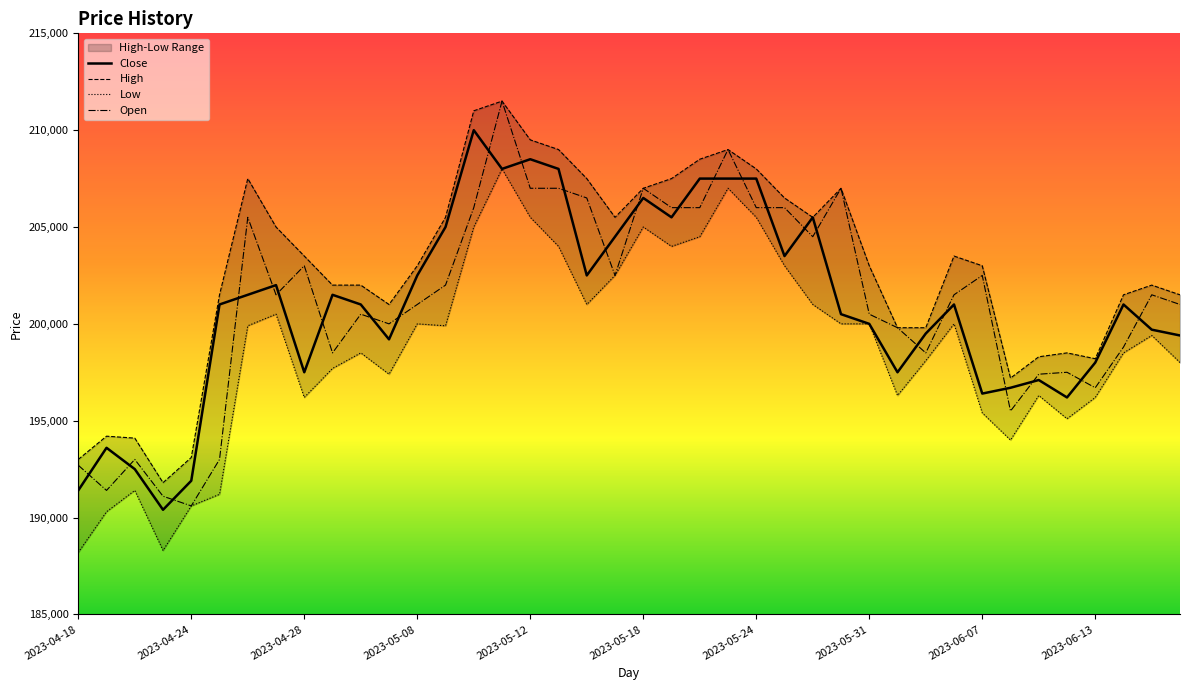

Rank the categories by Low value from lowest to highest.

2023-04-18, 2023-04-21, 2023-04-19, 2023-04-24, 2023-04-25, 2023-04-20, 2023-06-08, 2023-06-12, 2023-06-07, 2023-04-28, 2023-06-13, 2023-06-01, 2023-06-09, 2023-05-04, 2023-05-02, 2023-06-16, 2023-06-02, 2023-05-03, 2023-06-14, 2023-06-15, 2023-04-26, 2023-05-09, 2023-05-08, 2023-05-30, 2023-05-31, 2023-06-05, 2023-04-27, 2023-05-16, 2023-05-26, 2023-05-17, 2023-05-25, 2023-05-15, 2023-05-19, 2023-05-22, 2023-05-10, 2023-05-18, 2023-05-12, 2023-05-24, 2023-05-23, 2023-05-11